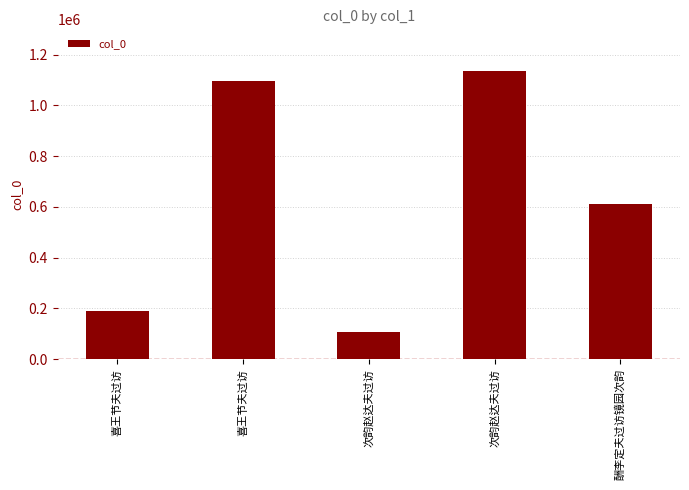

Where is the data nearest to the value 621364?

酬李定夫过访镜园次韵